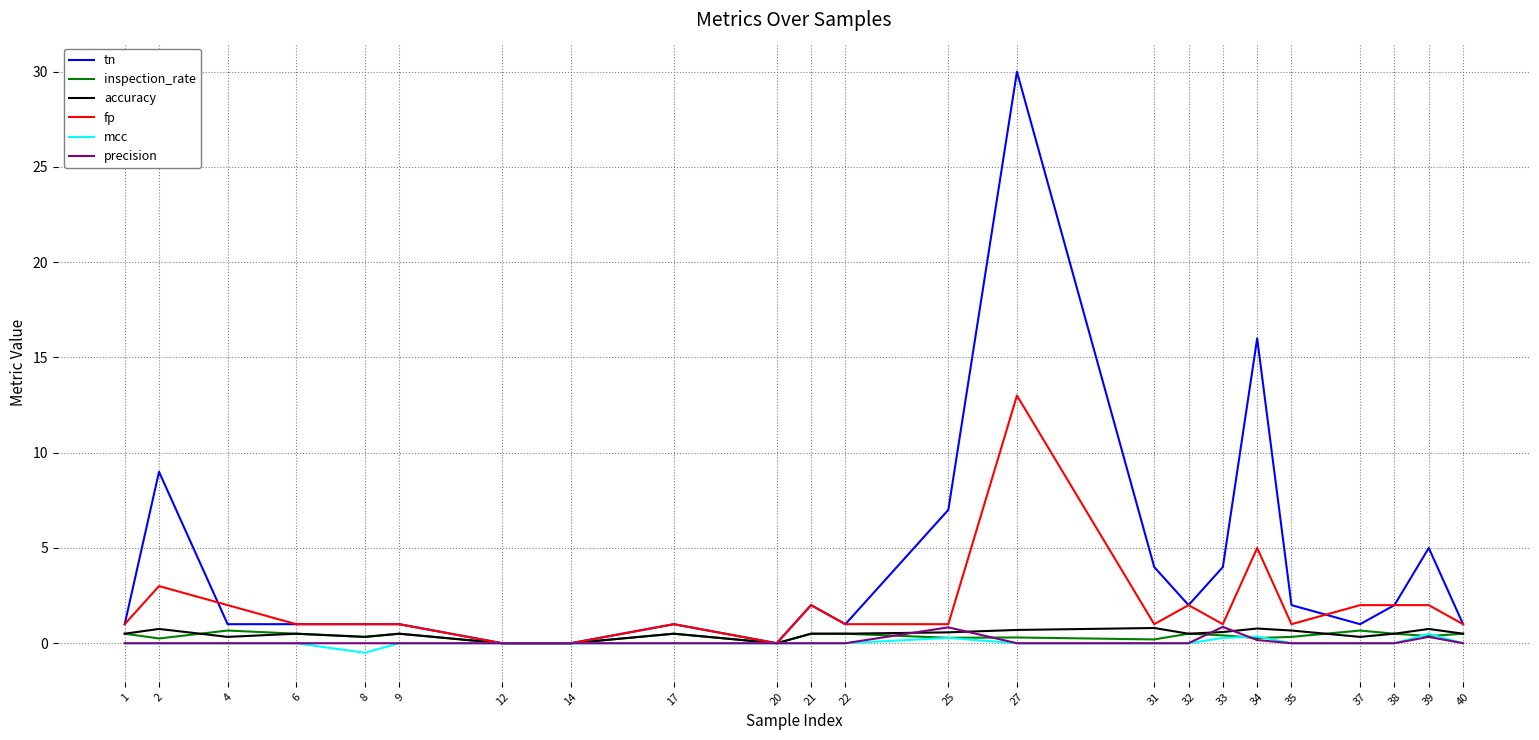

What is the average value of the precision series?

0.1